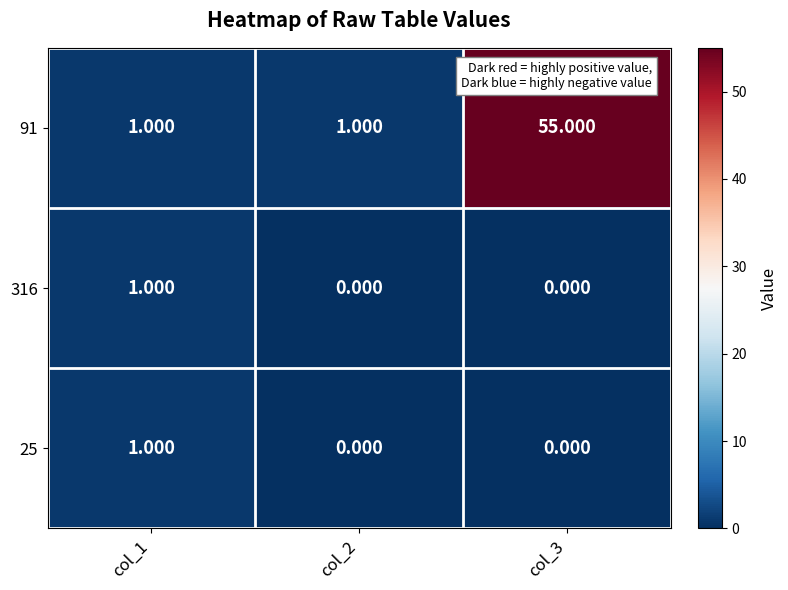

Is the value of 91 at col_2 greater than the value of 25 at col_3?

Yes